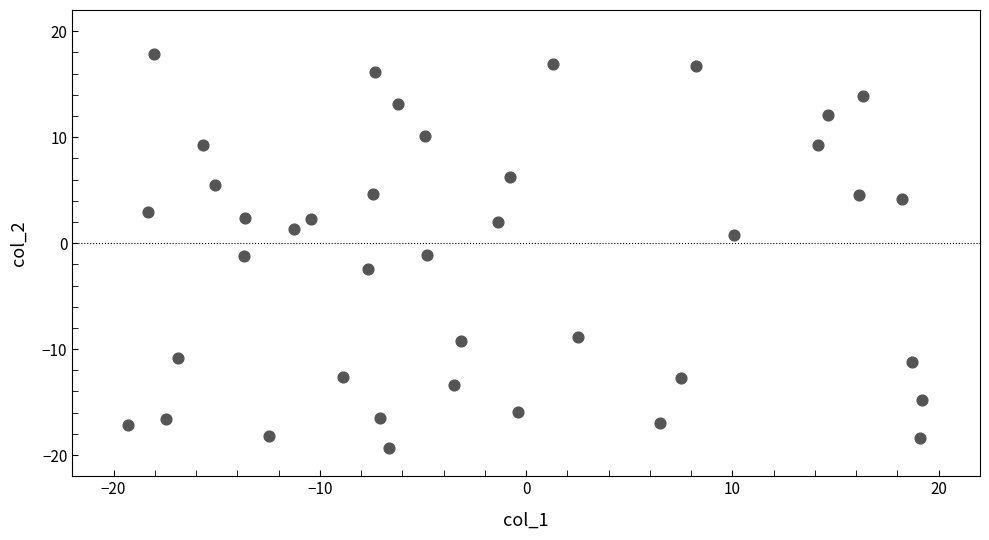

What is the range of Y values (max minus min)?

37.1